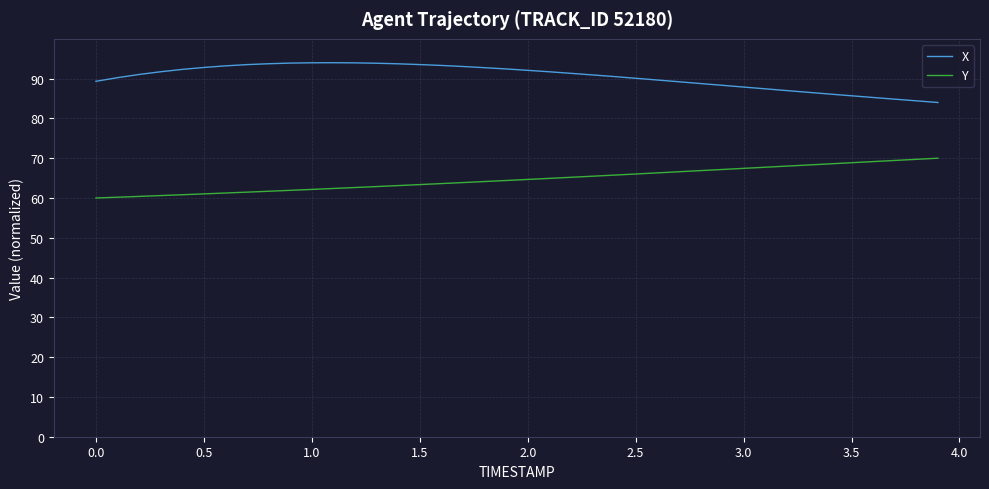

Which series has the largest total across all categories?

X